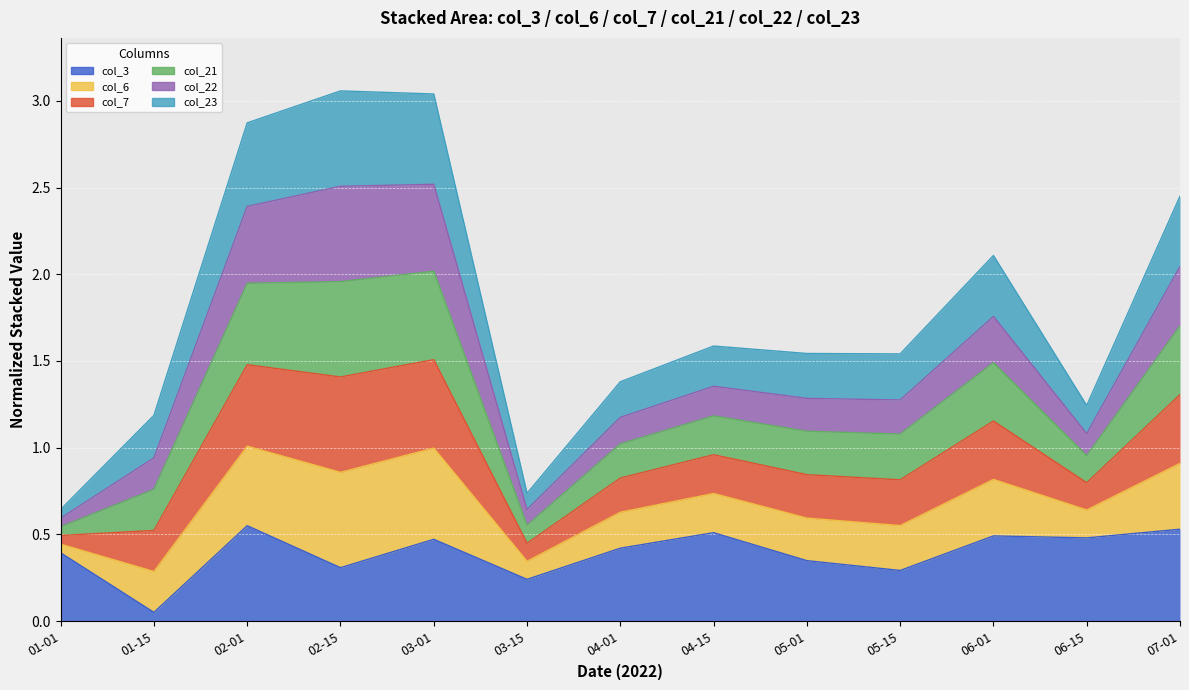

What is the difference between the maximum and minimum values in the col_3 series?

0.5